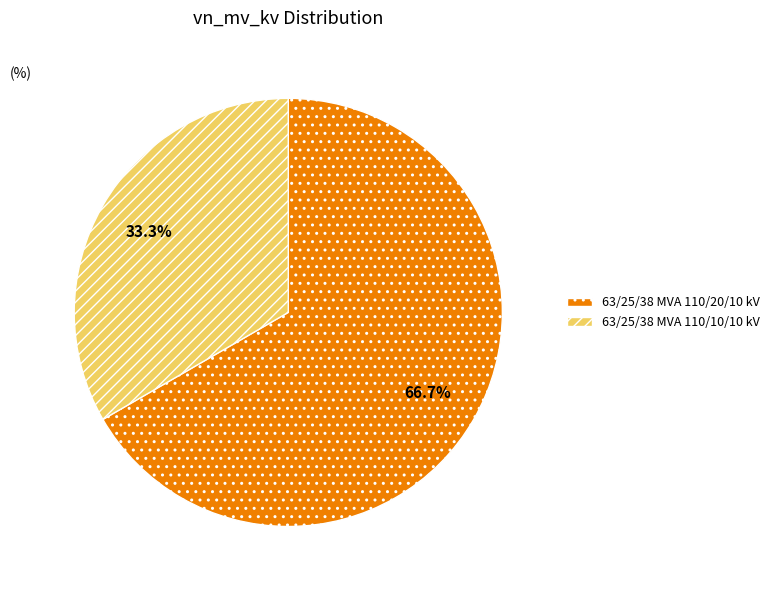

What percentage is the 63/25/38 MVA 110/20/10 kV slice, to the nearest percent?

67%